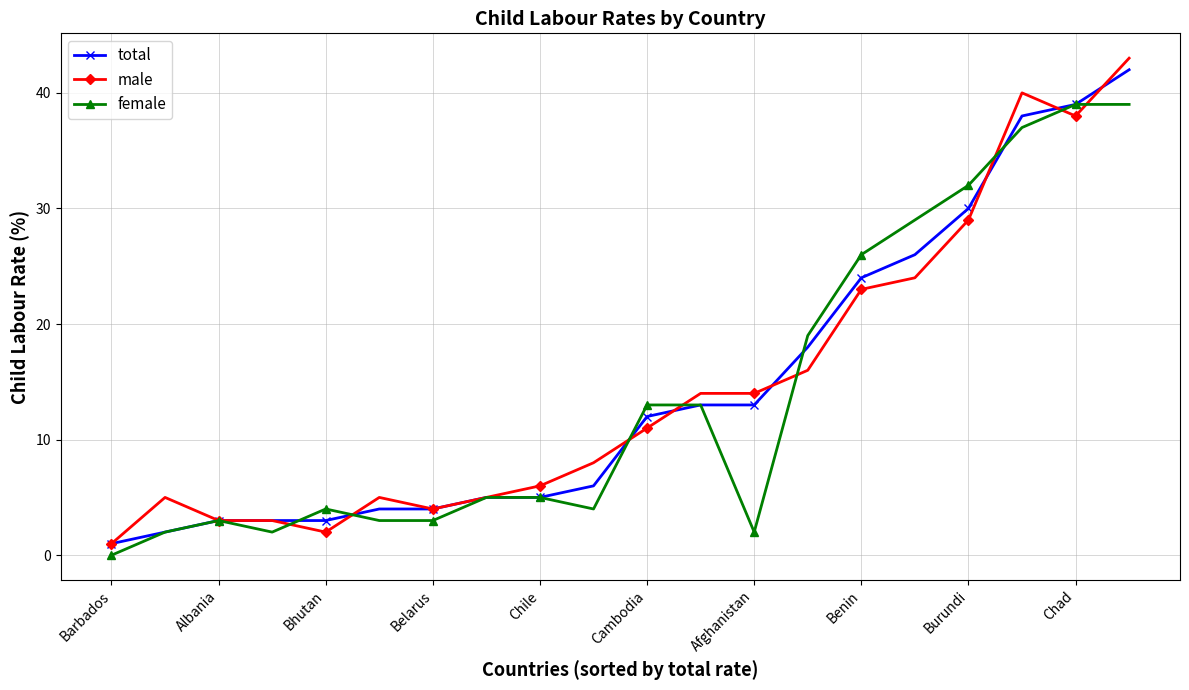

What is the greatest value displayed?

43